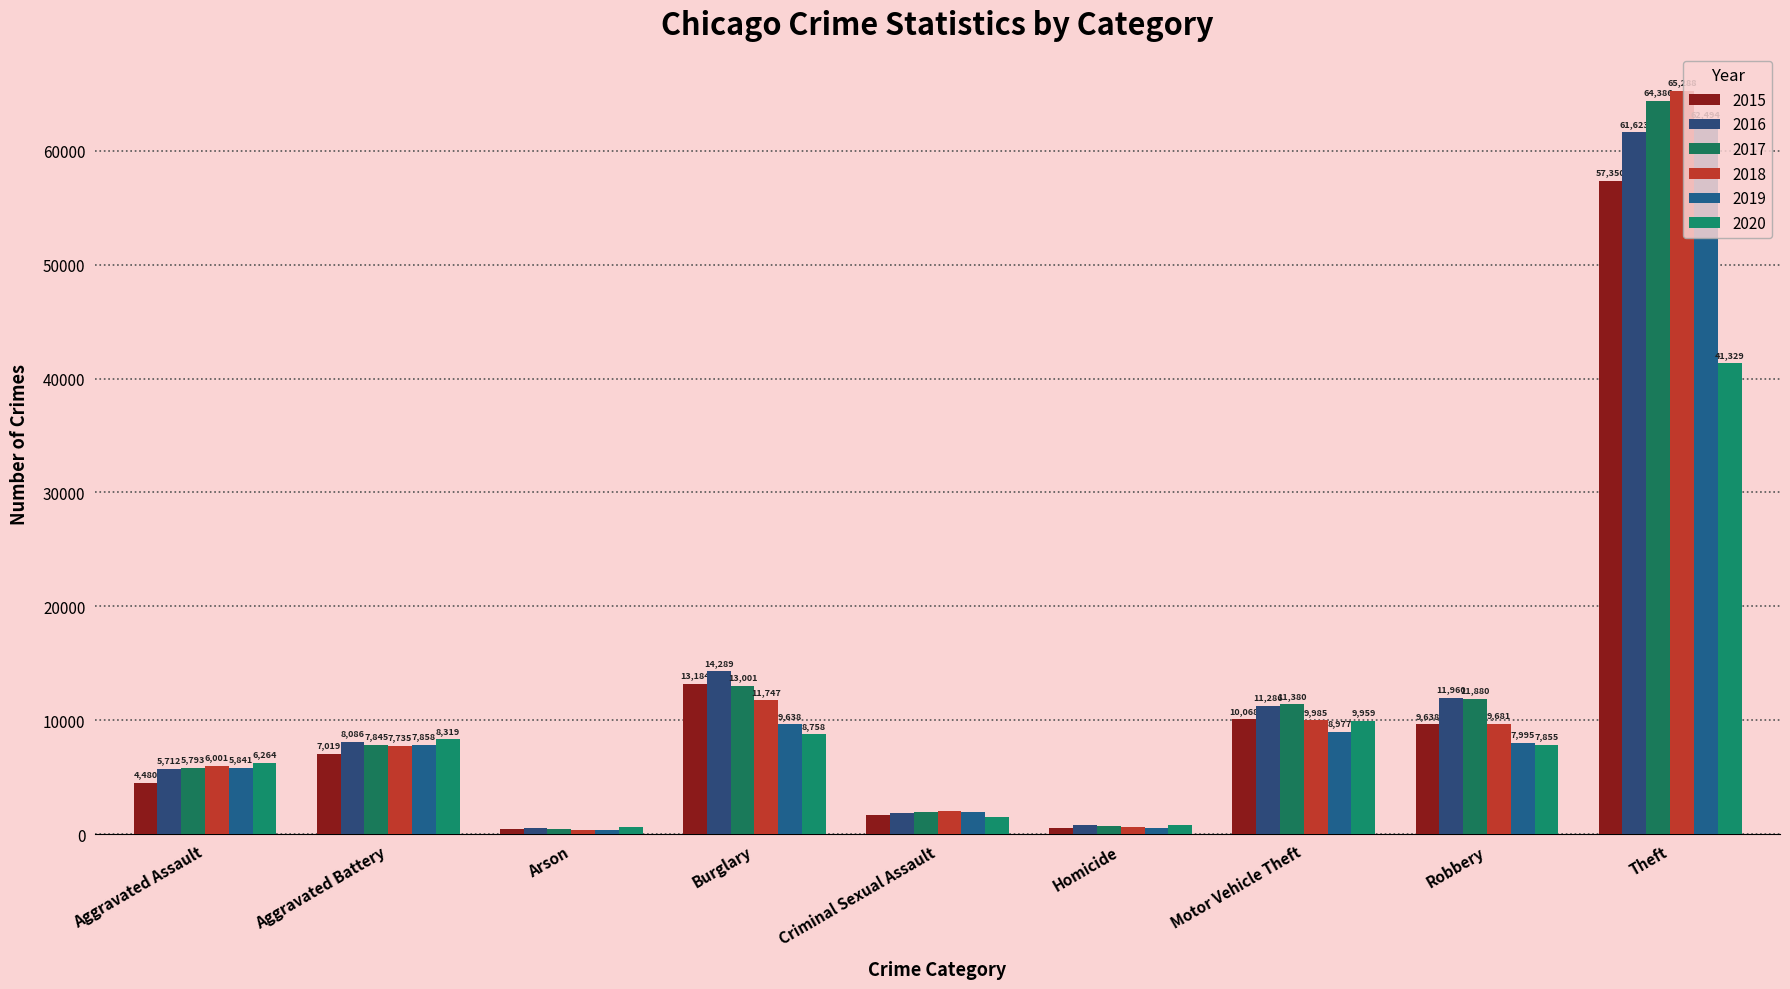

How many groups of bars are there?

9